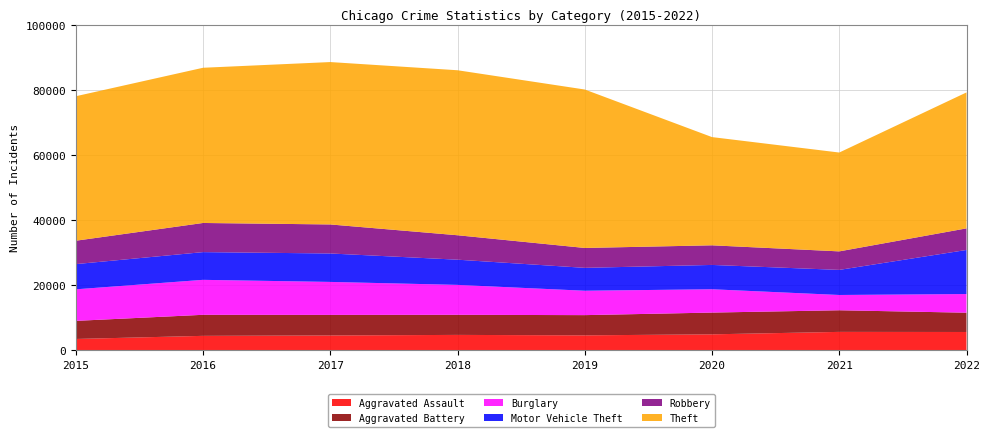

Reading left to right, transcribe all the data shown in this chart.

Aggravated Assault: 3531	4488	4611	4780	4644	4954	5706	5677
Aggravated Battery: 5561	6468	6317	6176	6214	6689	6647	5929
Burglary: 9697	10746	10137	9199	7495	7166	4697	5733
Motor Vehicle Theft: 7749	8521	8742	7743	7037	7476	7709	13547
Robbery: 7187	8959	8922	7511	6113	6031	5692	6639
Theft: 44406	47703	49910	50713	48699	33263	30382	41785